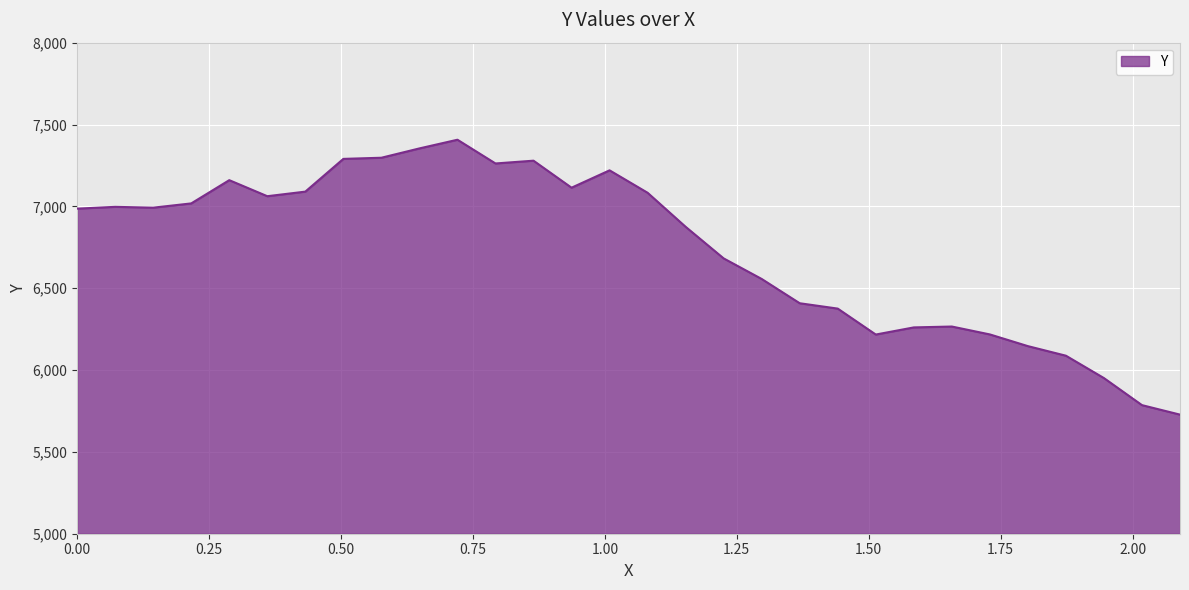

What is the difference between the maximum and minimum values?

1679.4